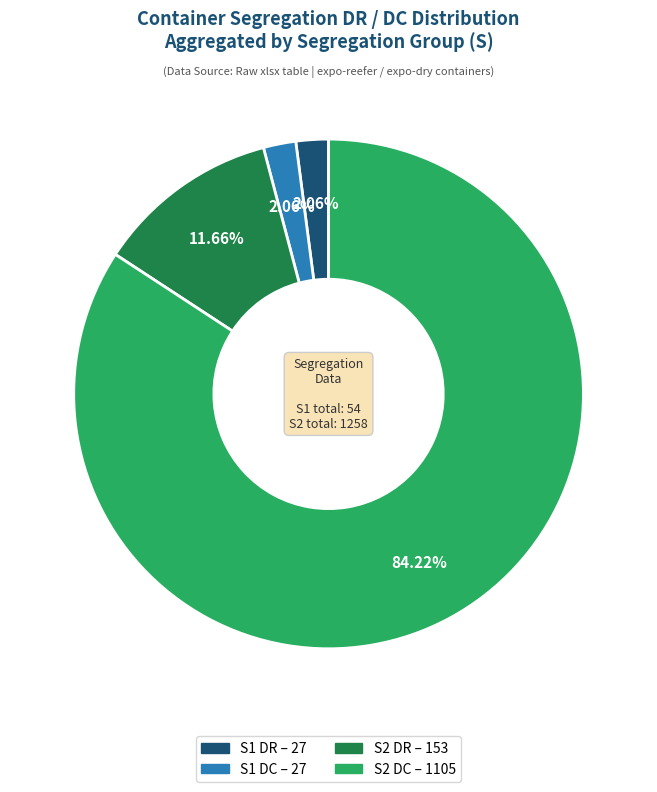

Is there a majority slice in this chart?

Yes